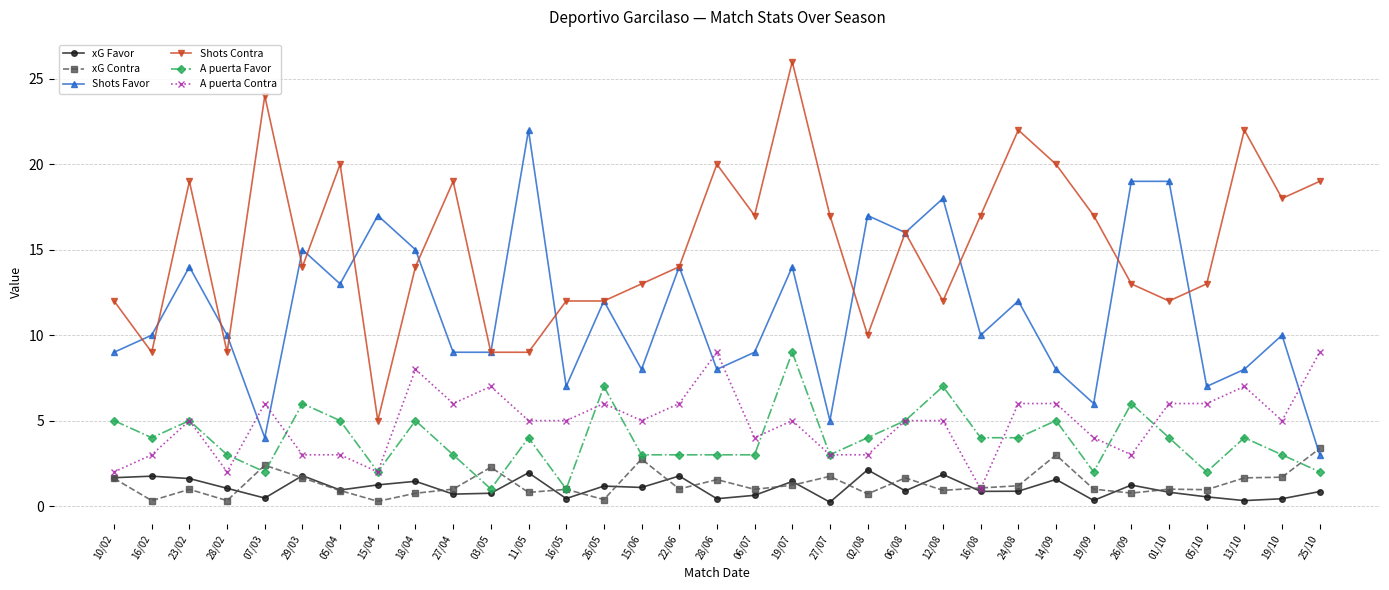

What is the spread (max minus min) of values at 07/03?

23.5